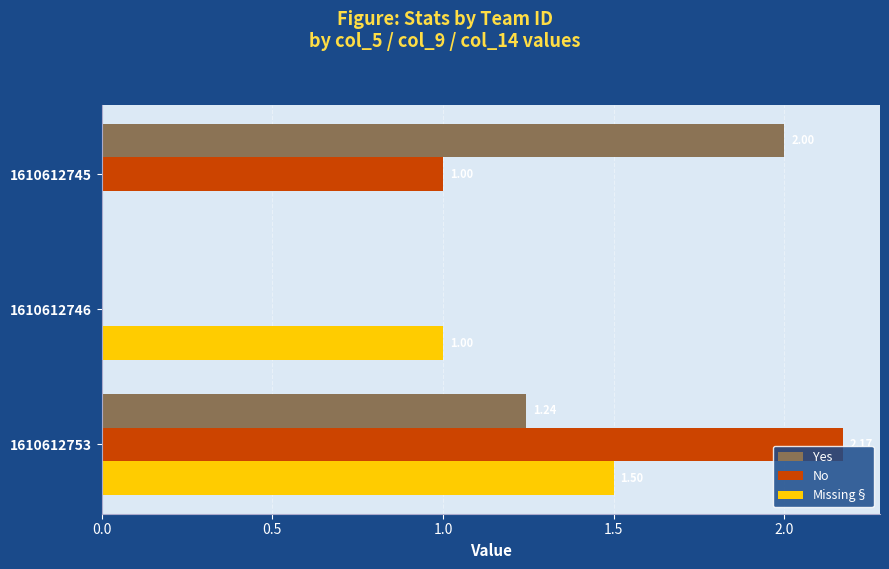

At which category is the sum across all series the highest?

1610612753